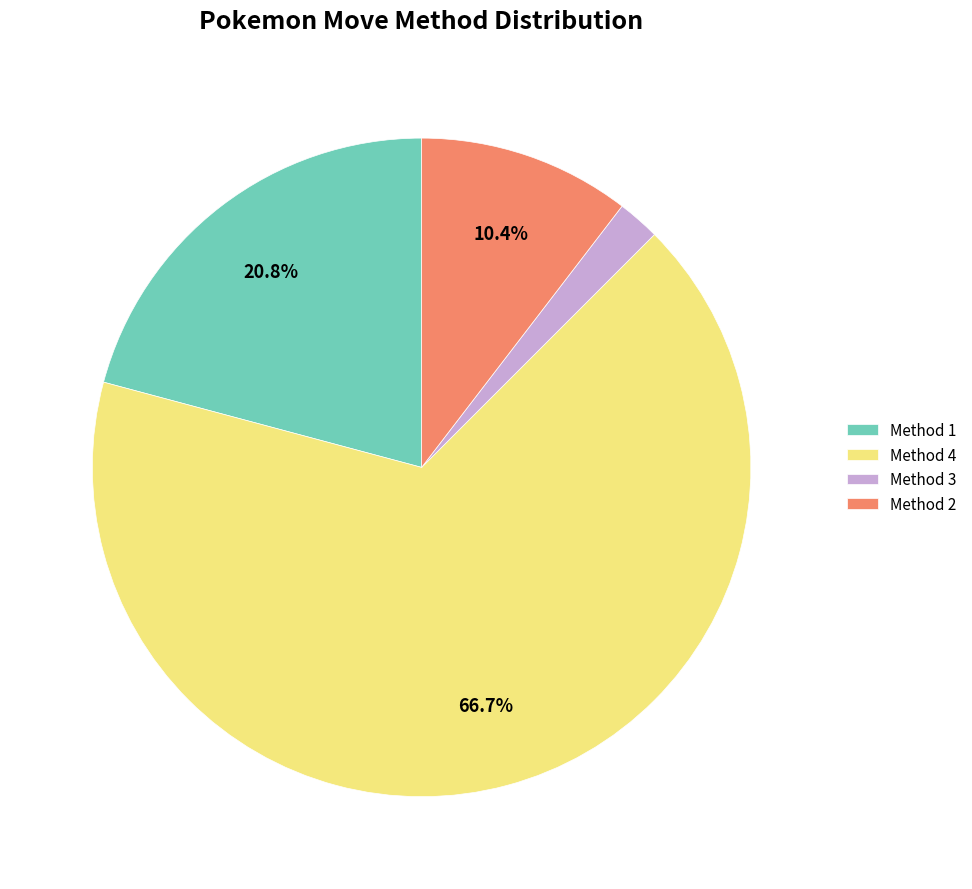

Rank the categories by value from highest to lowest.

Method 4, Method 1, Method 2, Method 3